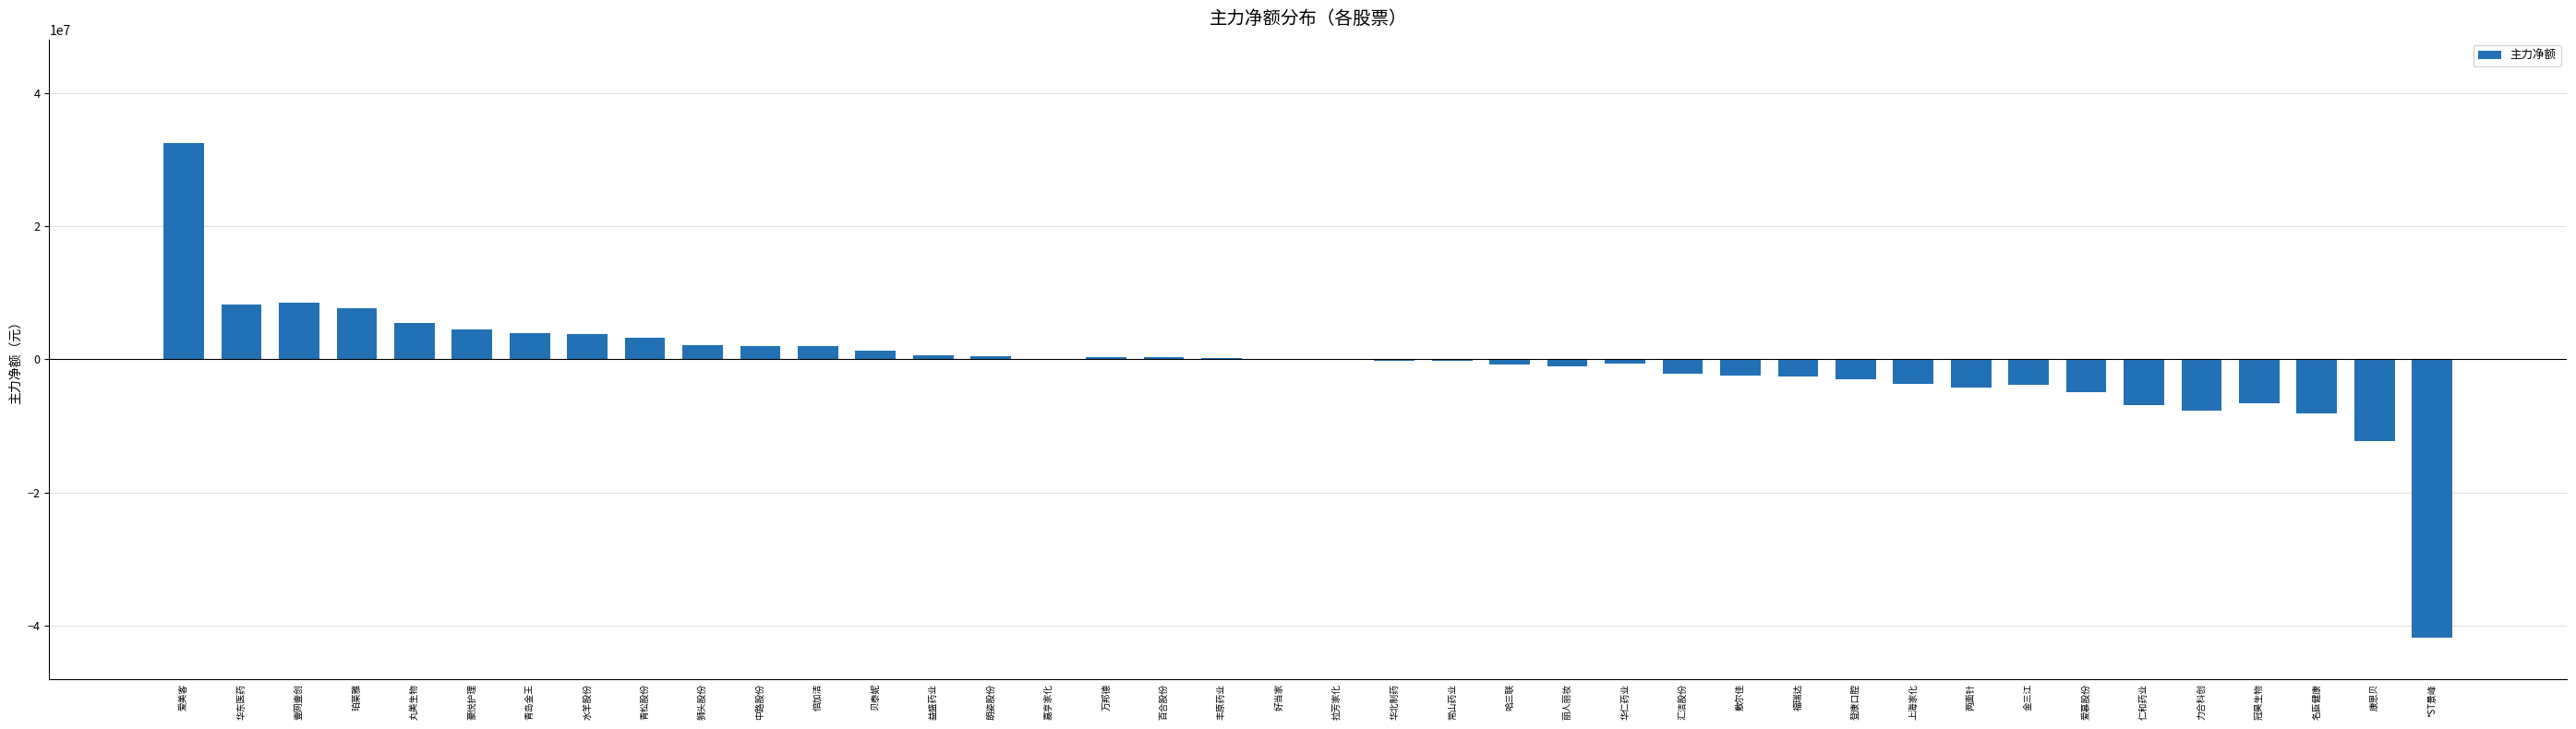

The value at *ST景峰 is -41749511. True or false?

True